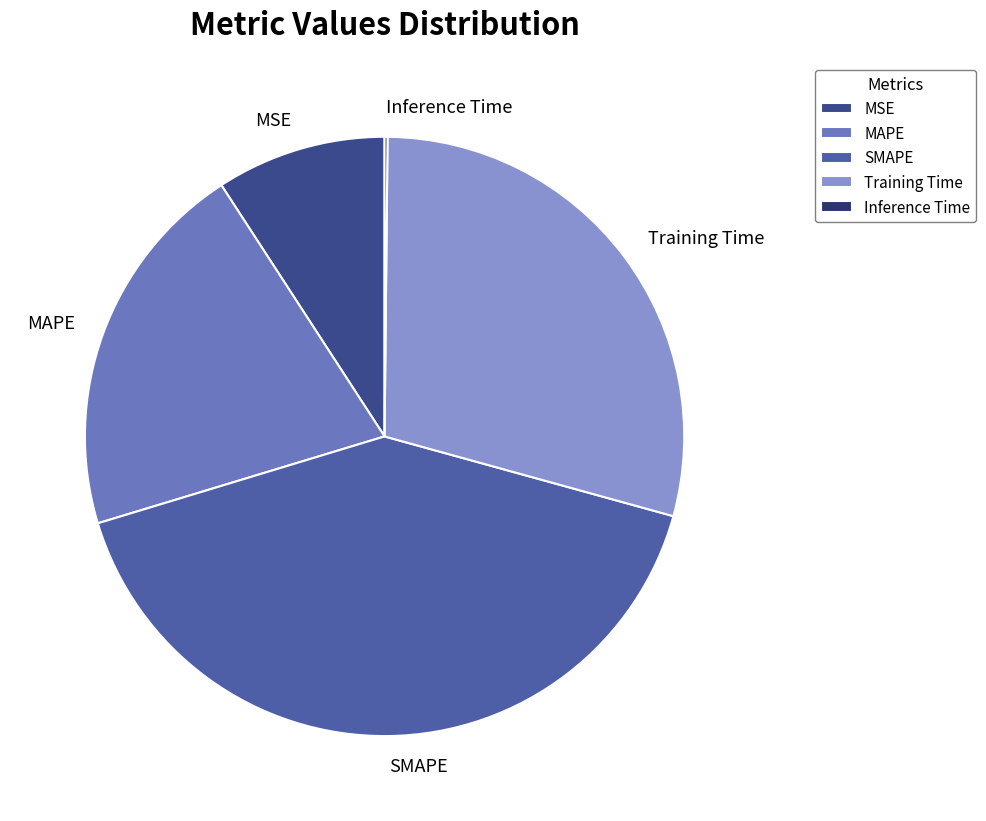

Between MSE and MAPE, which is larger?

MAPE